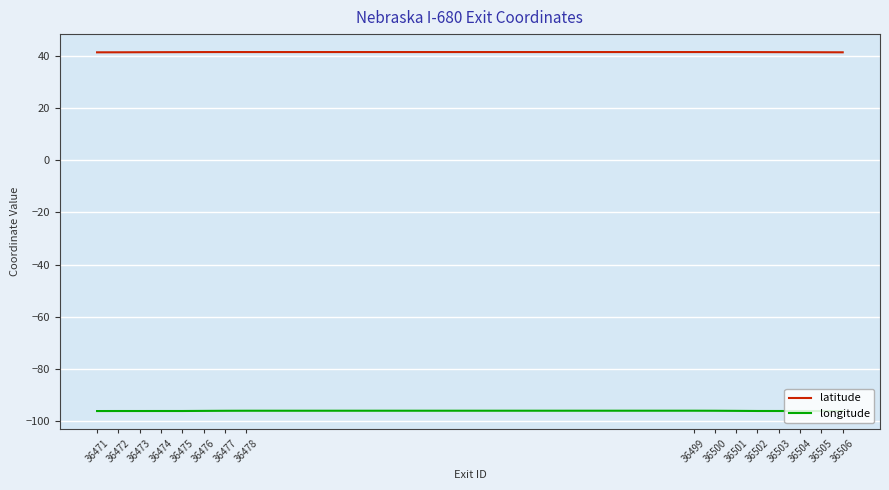

Rank the series by their maximum value, from lowest to highest.

longitude, latitude